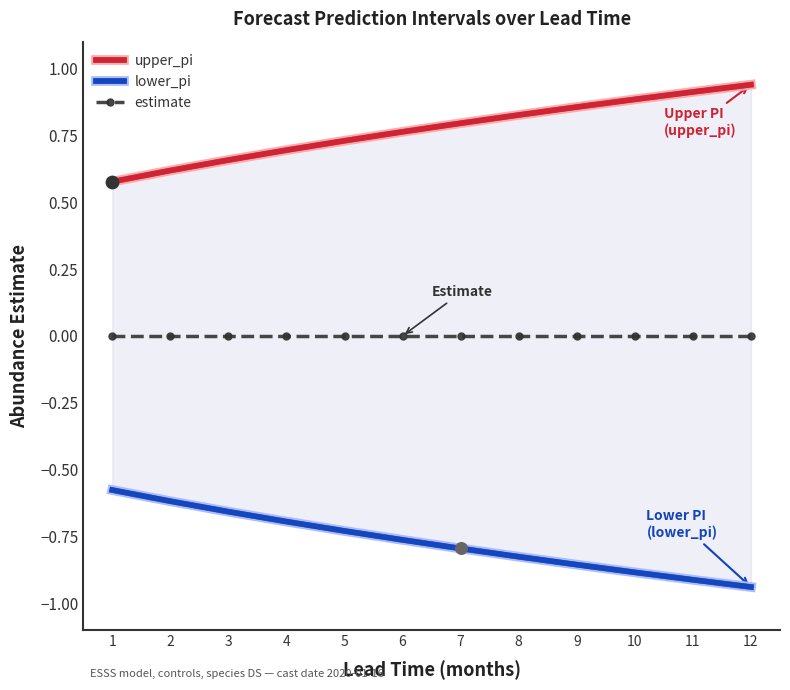

Is the value of lower_pi at 2 greater than the value of estimate at 8?

No